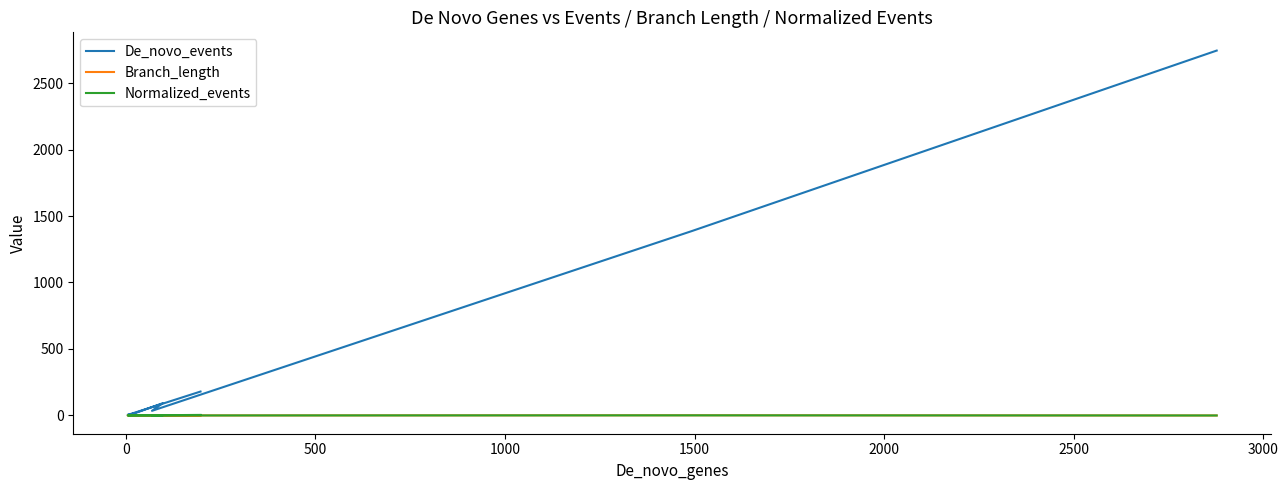

What are all the series names shown in the legend?

De_novo_events, Branch_length, Normalized_events